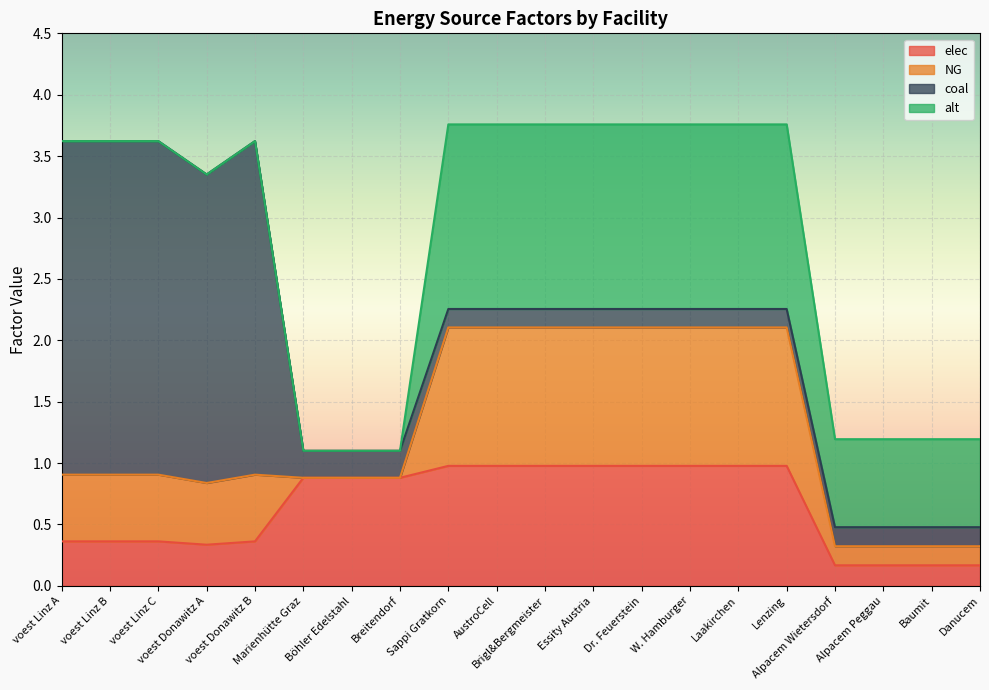

Which series changed the most between Sappi Gratkorn and Alpacem Wietersdorf?

NG